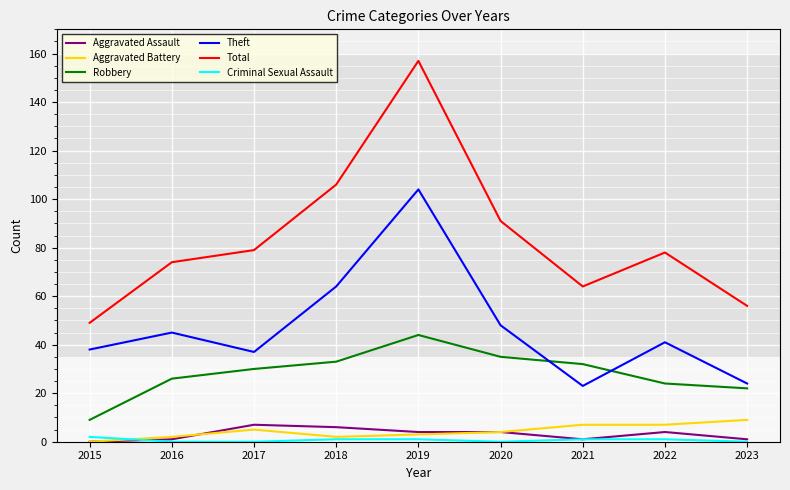

What is the greatest value displayed?

157